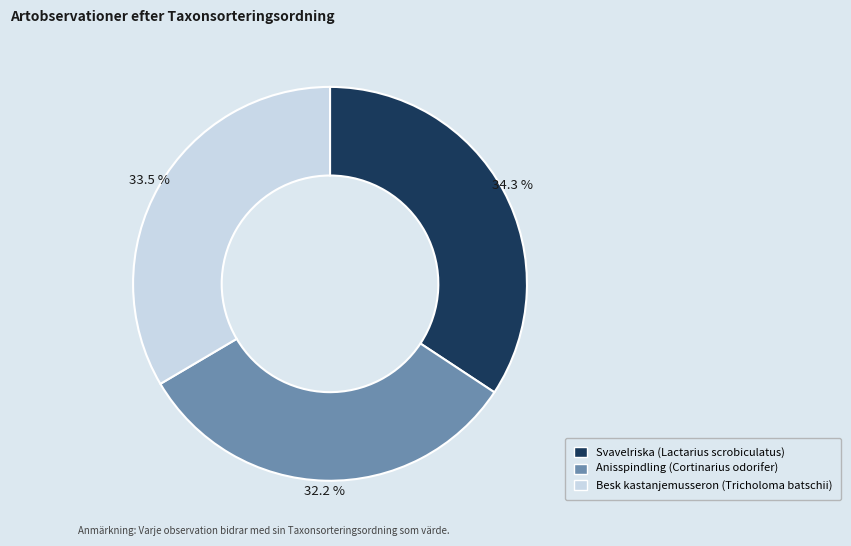

Rank the categories by value from highest to lowest.

Svavelriska (Lactarius scrobiculatus), Besk kastanjemusseron (Tricholoma batschii), Anisspindling (Cortinarius odorifer)